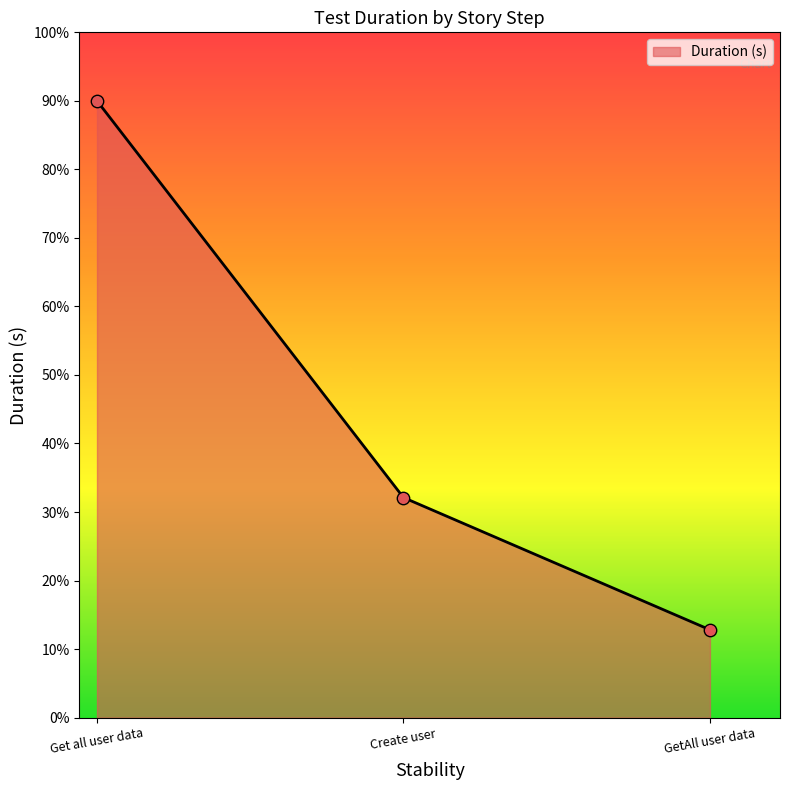

Which has a higher value, Get all user data or Create user?

Get all user data